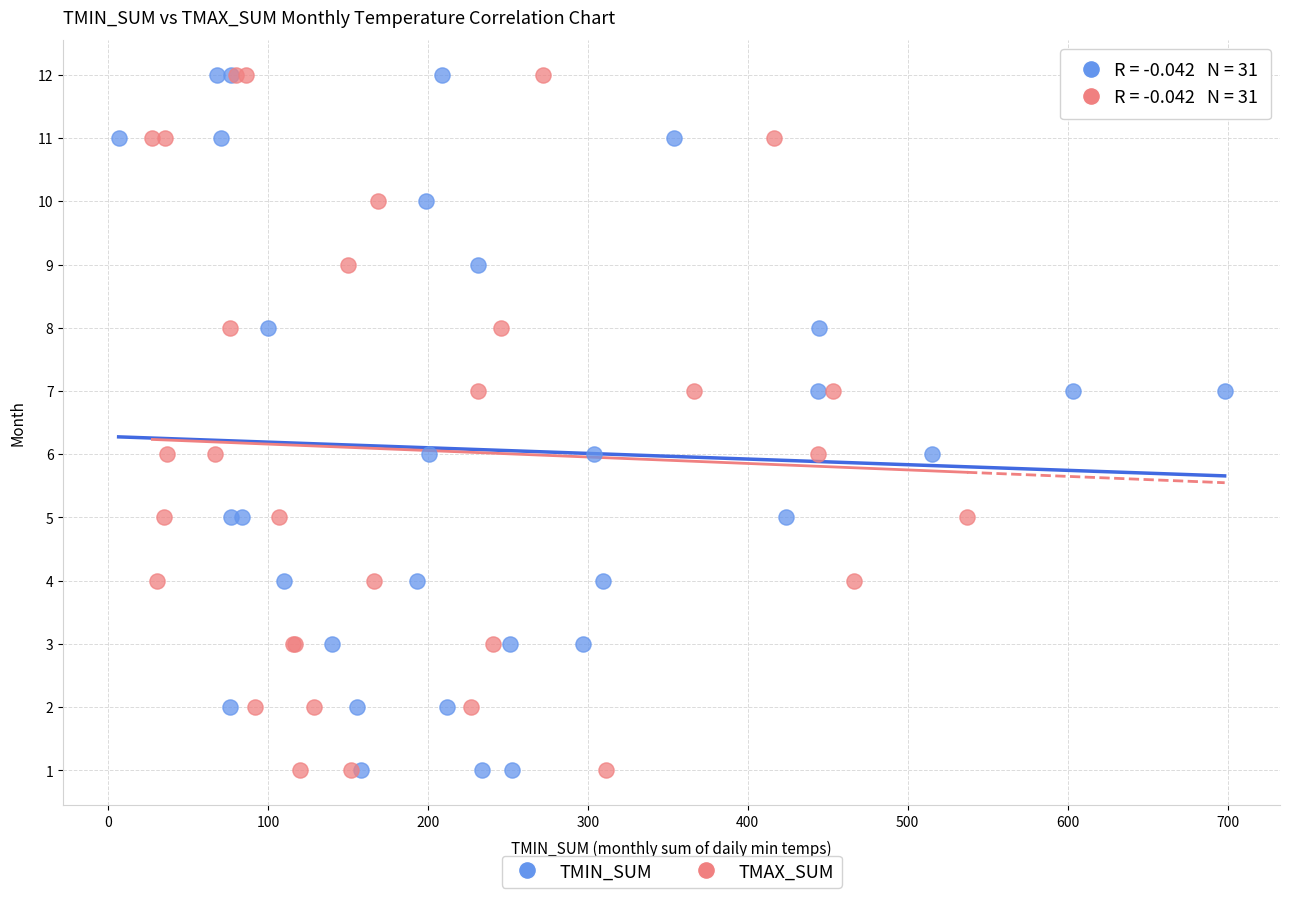

What are all the series names shown in the legend?

TMIN_SUM, TMAX_SUM